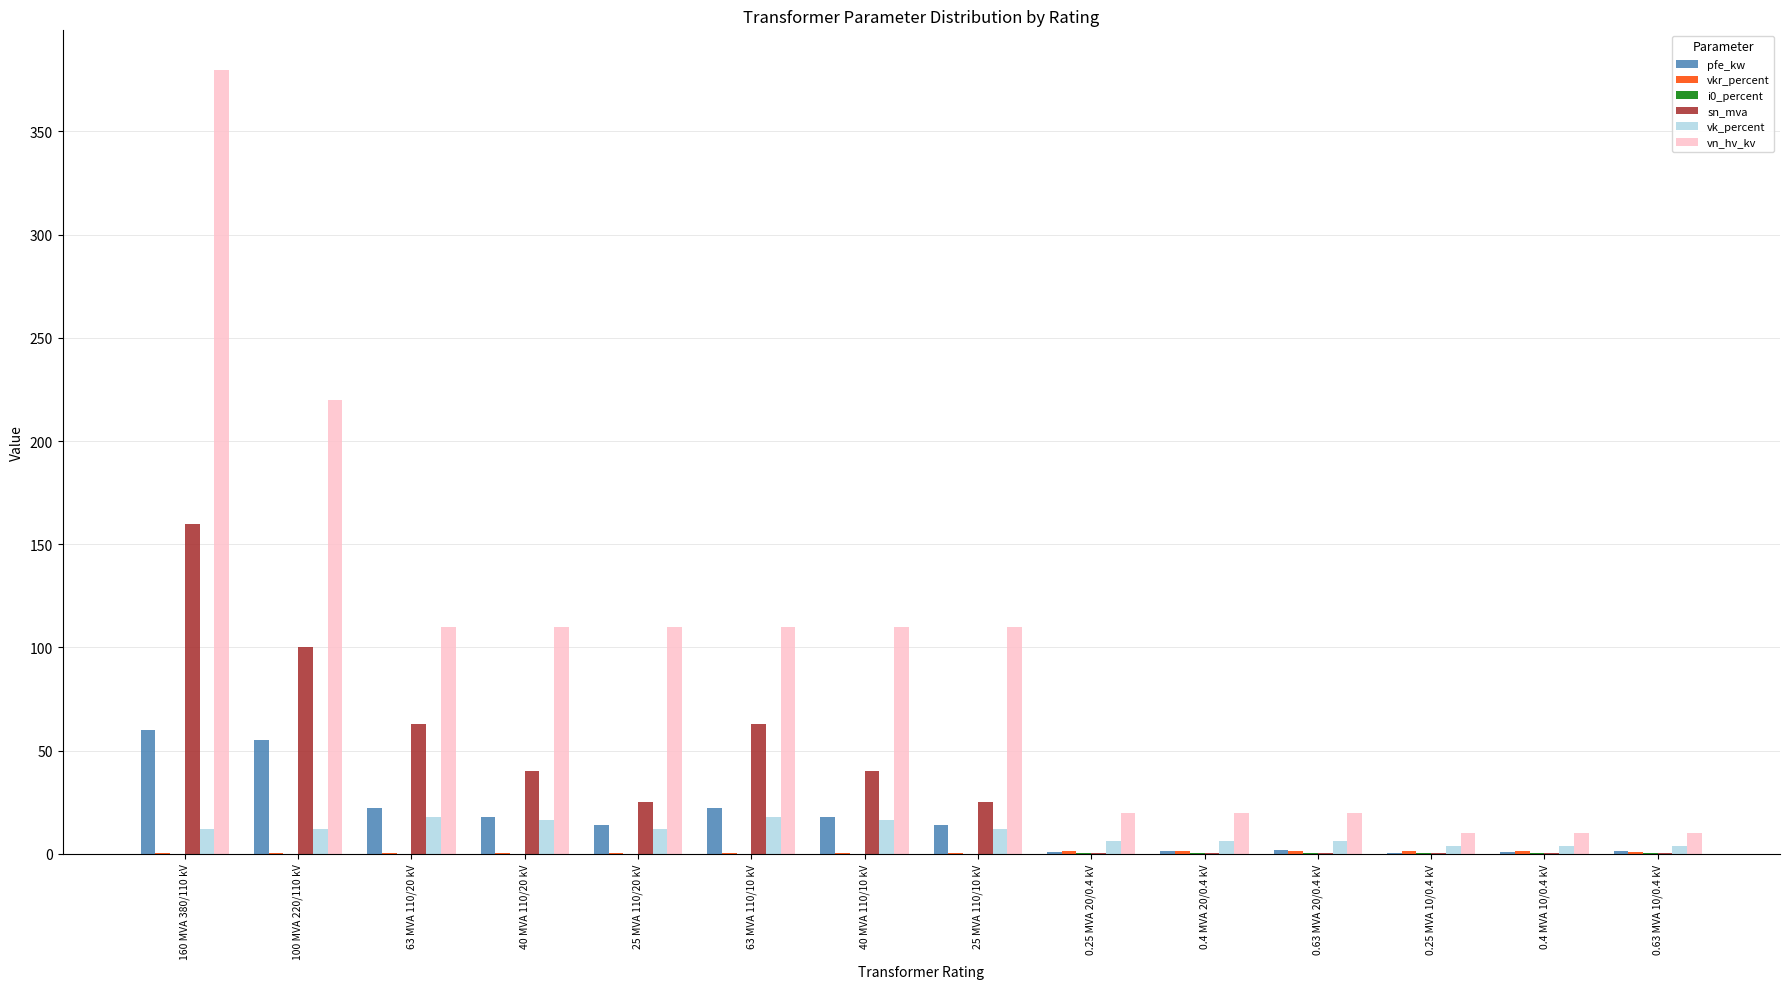

The value of vk_percent at 63 MVA 110/10 kV is 30.4. True or false?

False